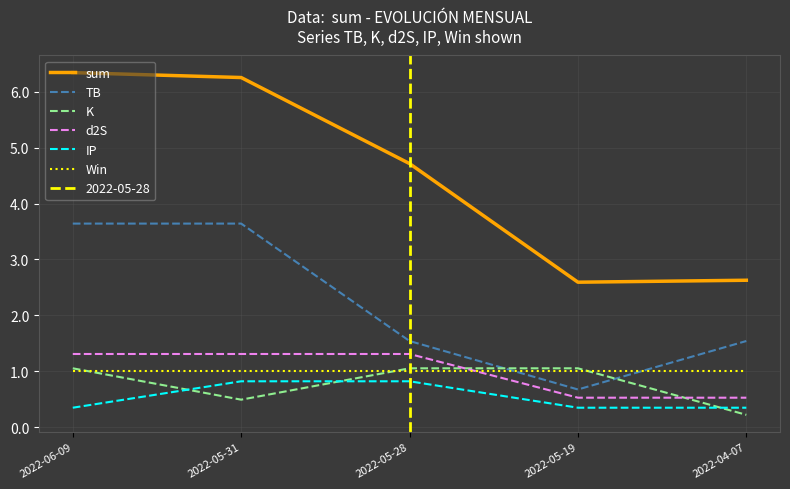

Reading left to right, extract all data points from this chart.

sum: 2022-06-09=6.3	2022-05-31=6.3	2022-05-28=4.7	2022-05-19=2.6	2022-04-07=2.6
TB: 2022-06-09=3.6	2022-05-31=3.6	2022-05-28=1.5	2022-05-19=0.7	2022-04-07=1.5
K: 2022-06-09=1.1	2022-05-31=0.5	2022-05-28=1.1	2022-05-19=1.1	2022-04-07=0.2
d2S: 2022-06-09=1.3	2022-05-31=1.3	2022-05-28=1.3	2022-05-19=0.5	2022-04-07=0.5
IP: 2022-06-09=0.3	2022-05-31=0.8	2022-05-28=0.8	2022-05-19=0.3	2022-04-07=0.3
Win: 2022-06-09=1.0	2022-05-31=1.0	2022-05-28=1.0	2022-05-19=1.0	2022-04-07=1.0